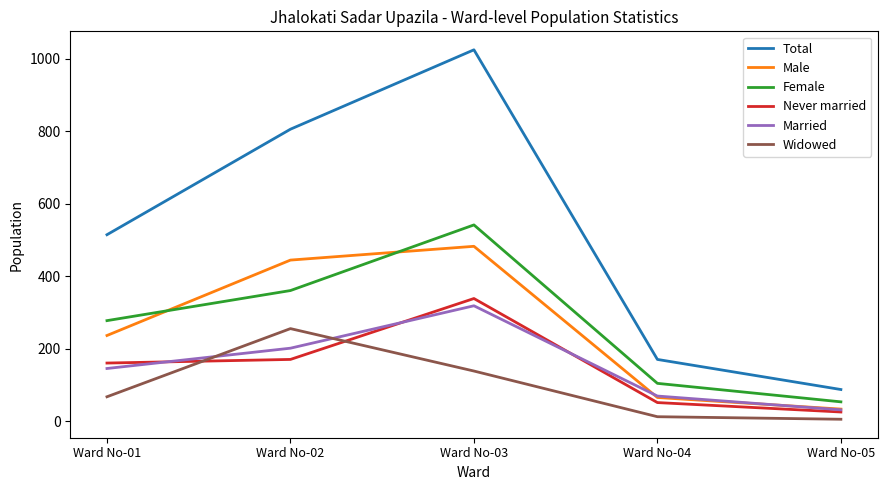

Is this an area chart (filled region under the line)?

No